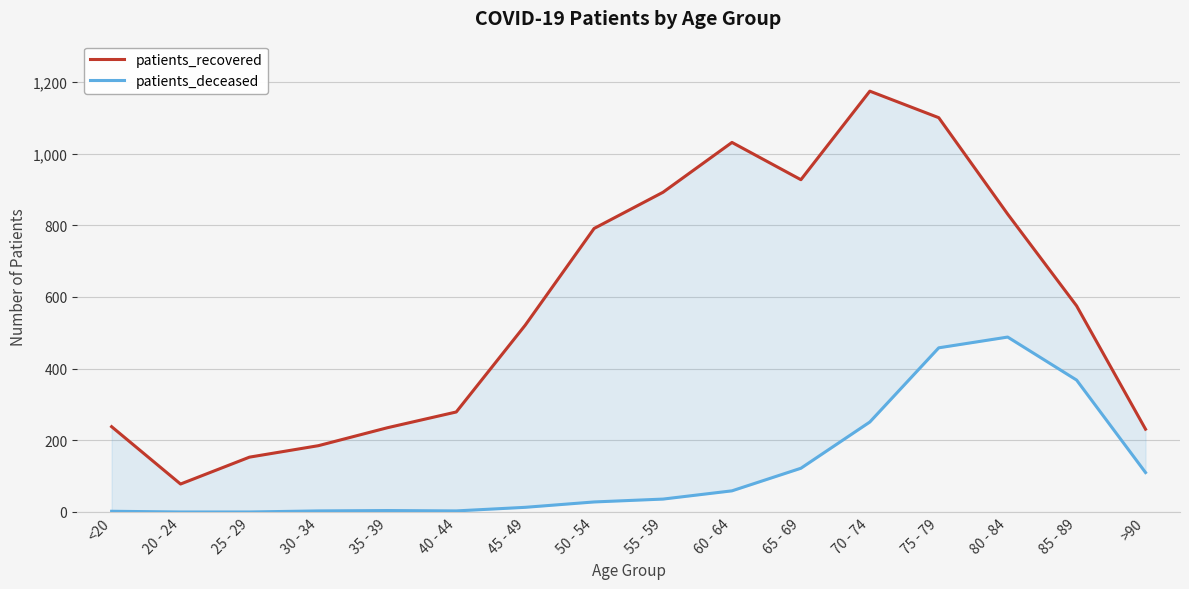

At which label does patients_deceased first exceed 36?

60 - 64